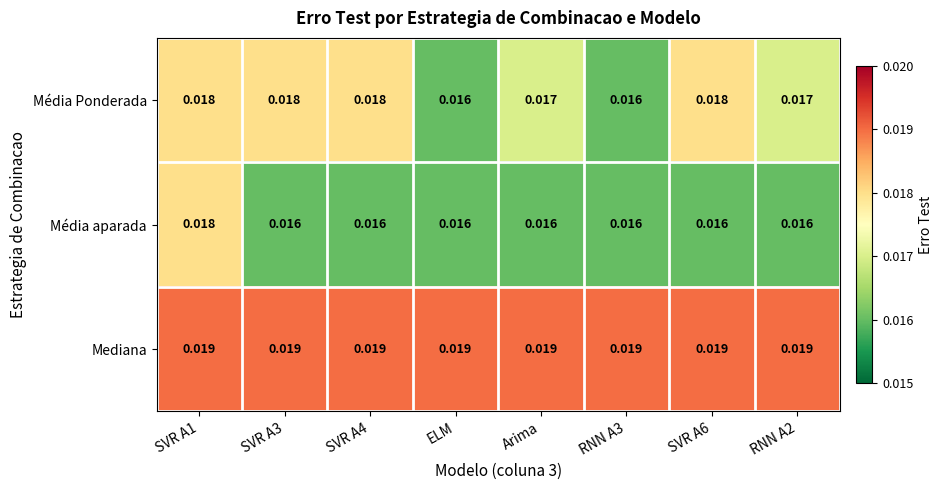

Rank the series by their average value, from highest to lowest.

Mediana, Média Ponderada, Média aparada